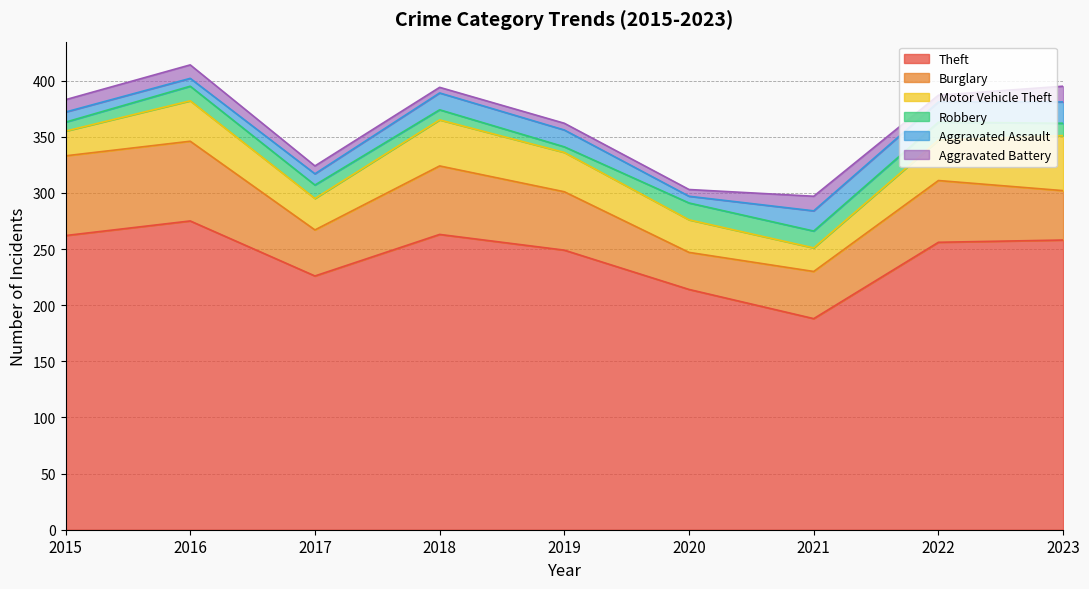

How many values in the Motor Vehicle Theft series are below 35?

4